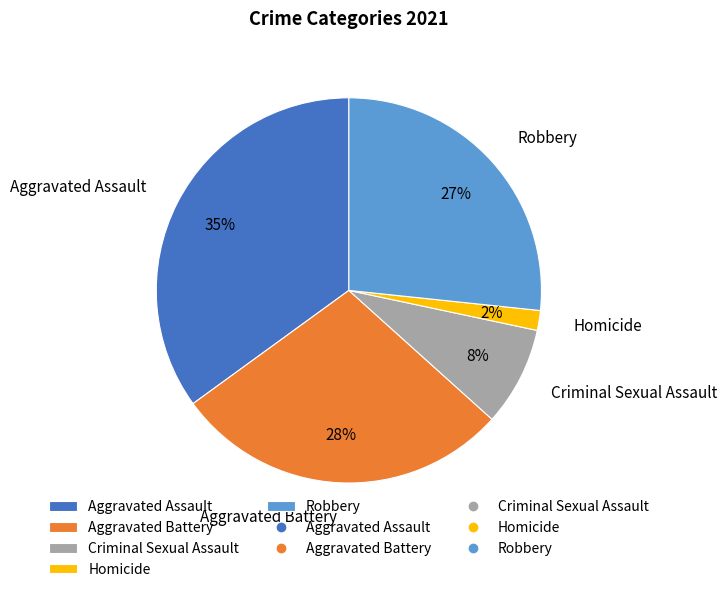

Do Aggravated Battery and Aggravated Assault together represent more than half of the pie?

Yes